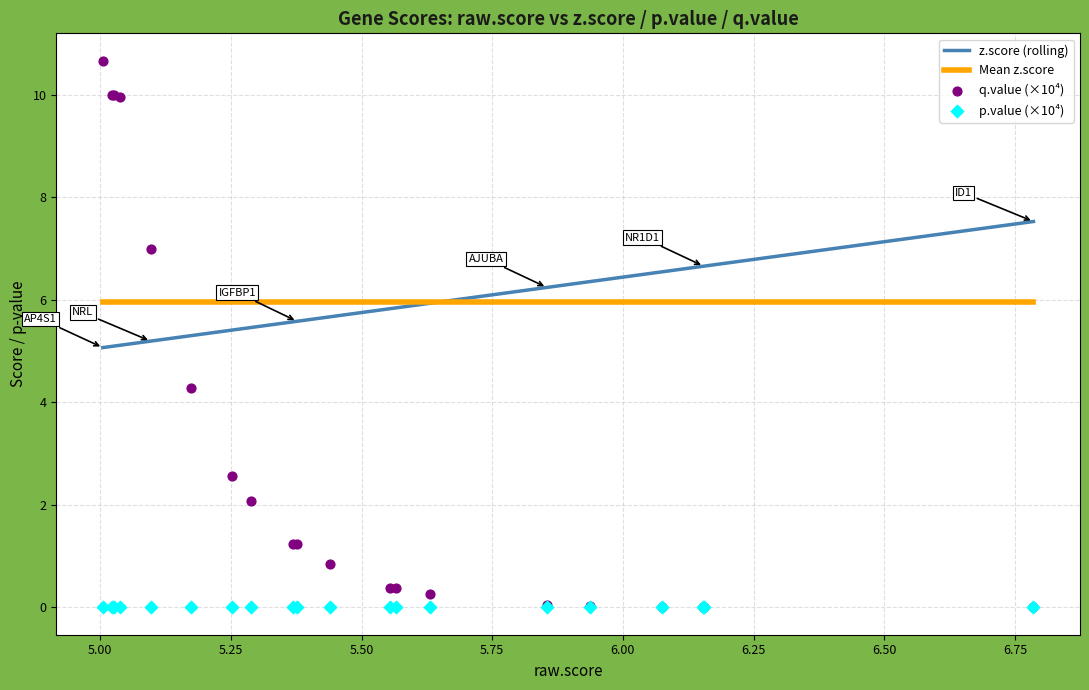

Which series reaches the minimum Y coordinate?

q.value (×10⁴)